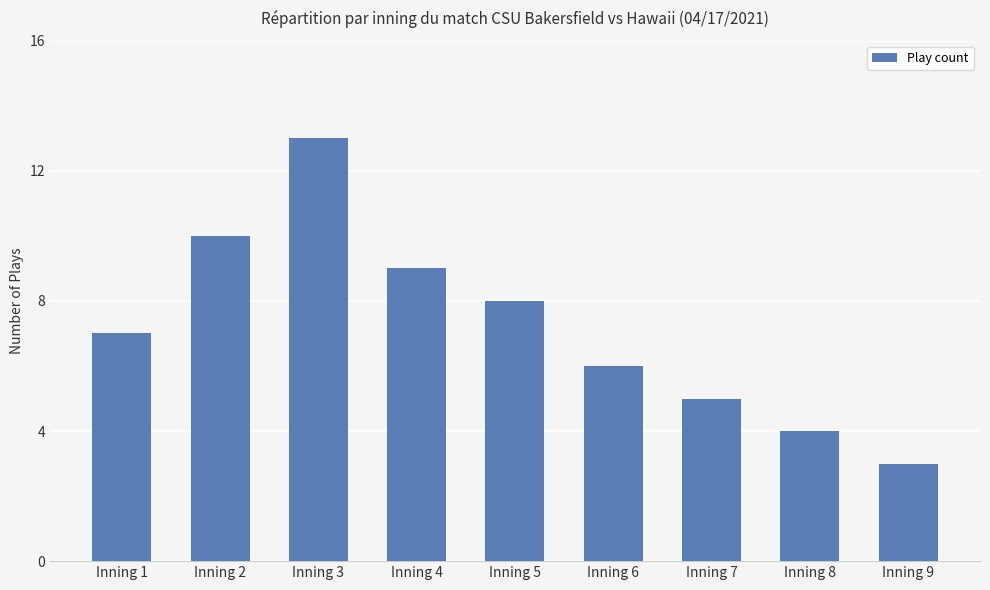

What is the maximum value shown in the chart?

13